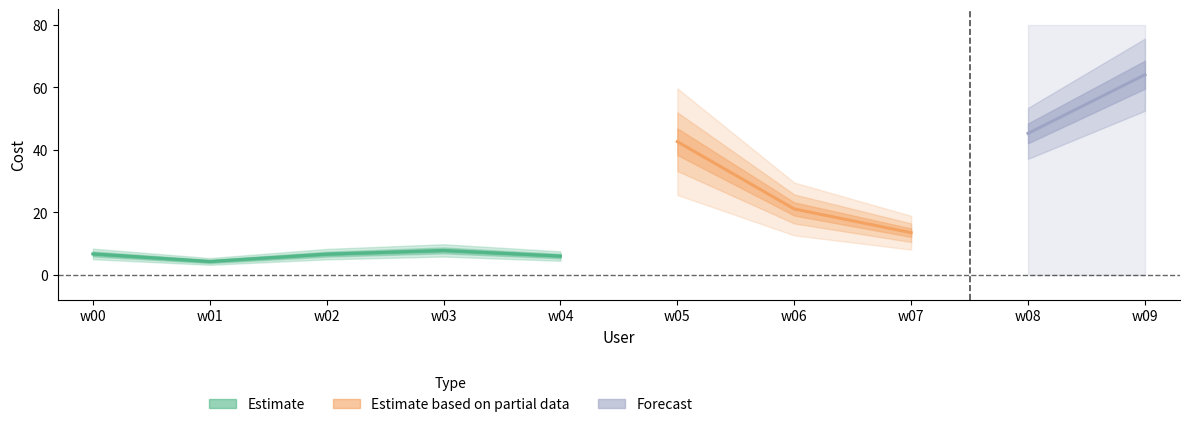

What is the difference between the highest and lowest values at w08?

45.3